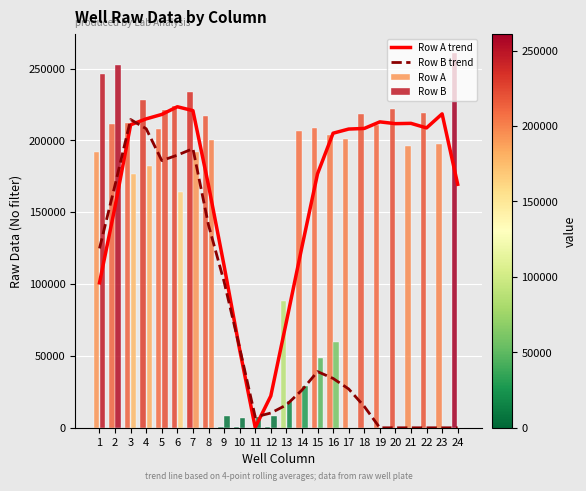

Which has a higher value, 16 or 13?

16